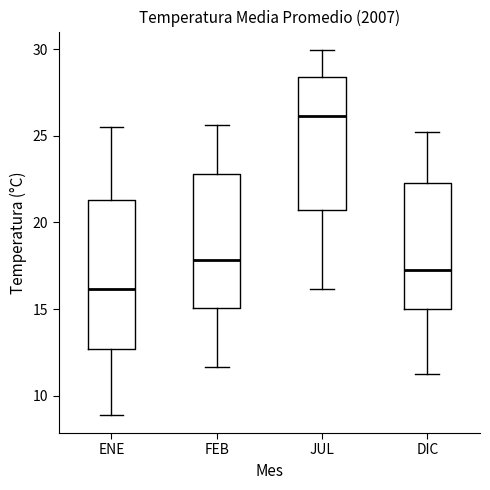

Which box has the lowest median line?

ENE